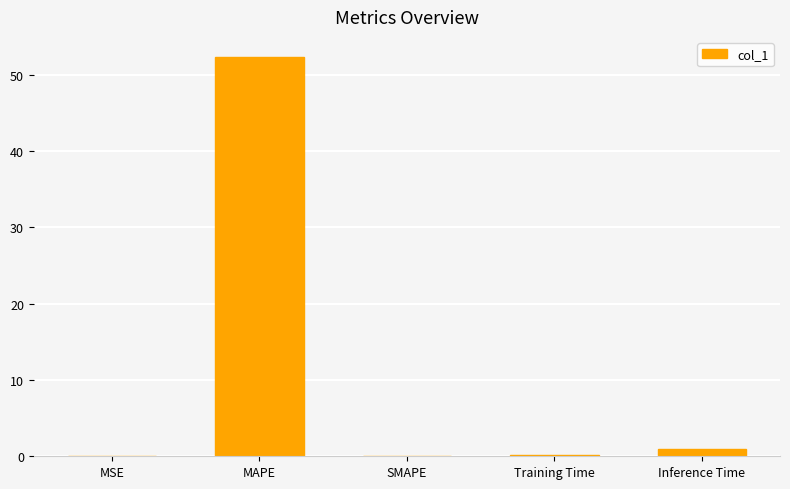

At which category does the chart reach its peak across all series?

MAPE